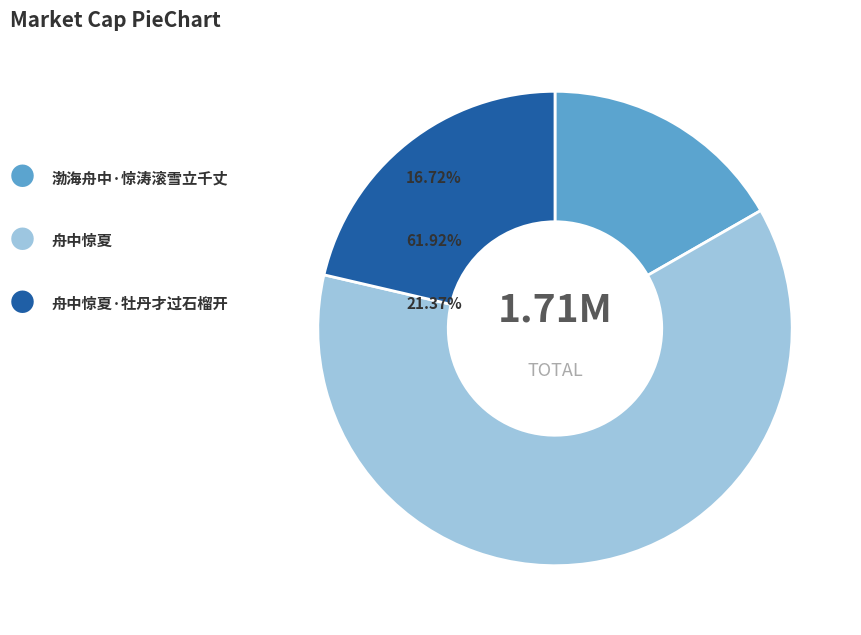

Does any single category account for the majority?

Yes